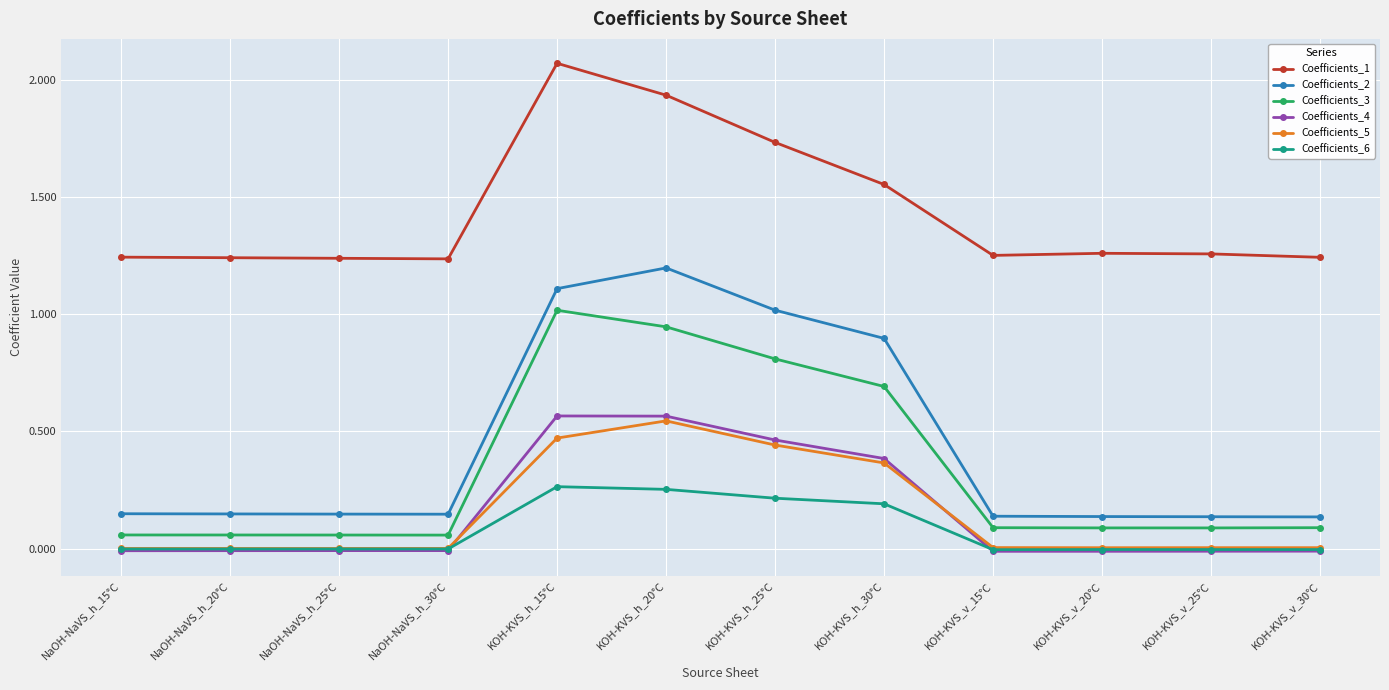

How many lines are shown in the chart?

6